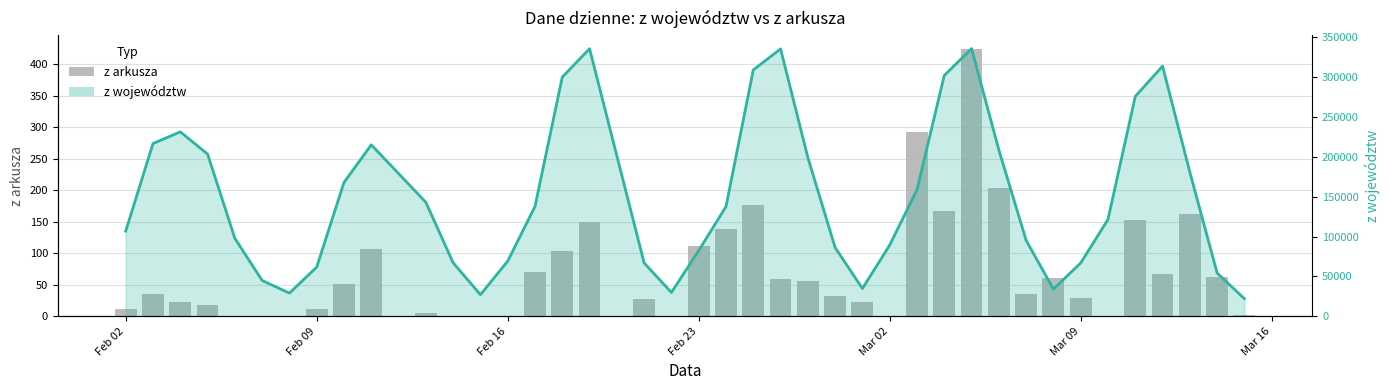

True or false: the data shows 29 at 25.

False